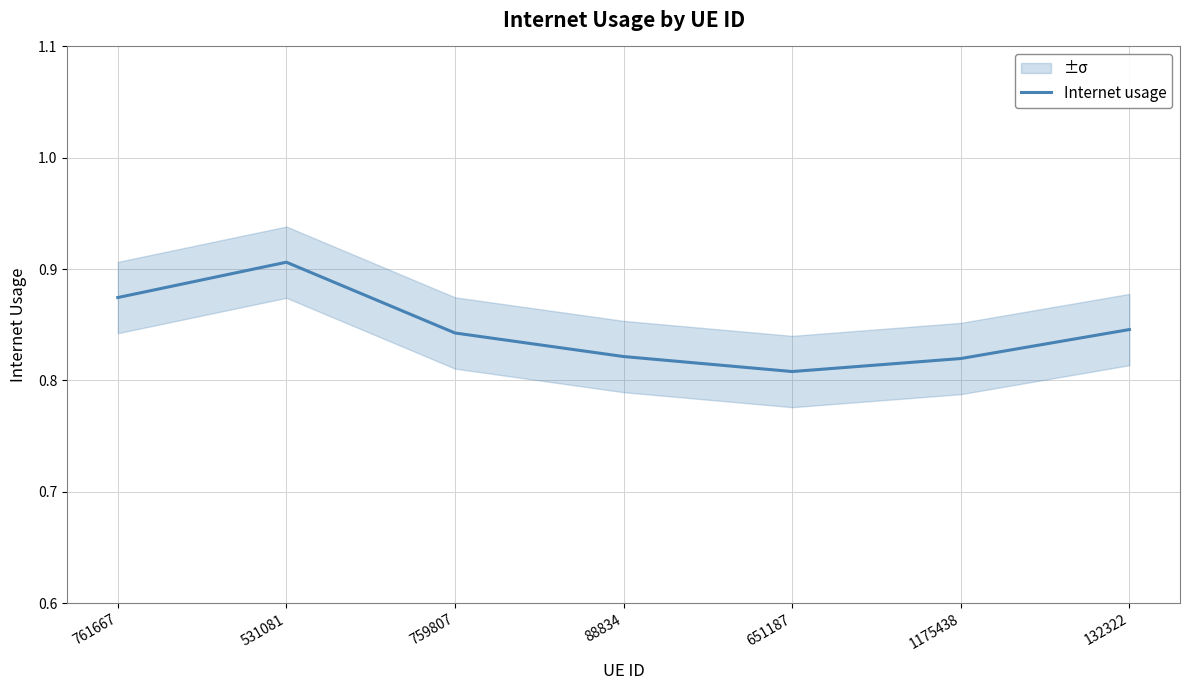

The value at 1175438 is 0.8. True or false?

True